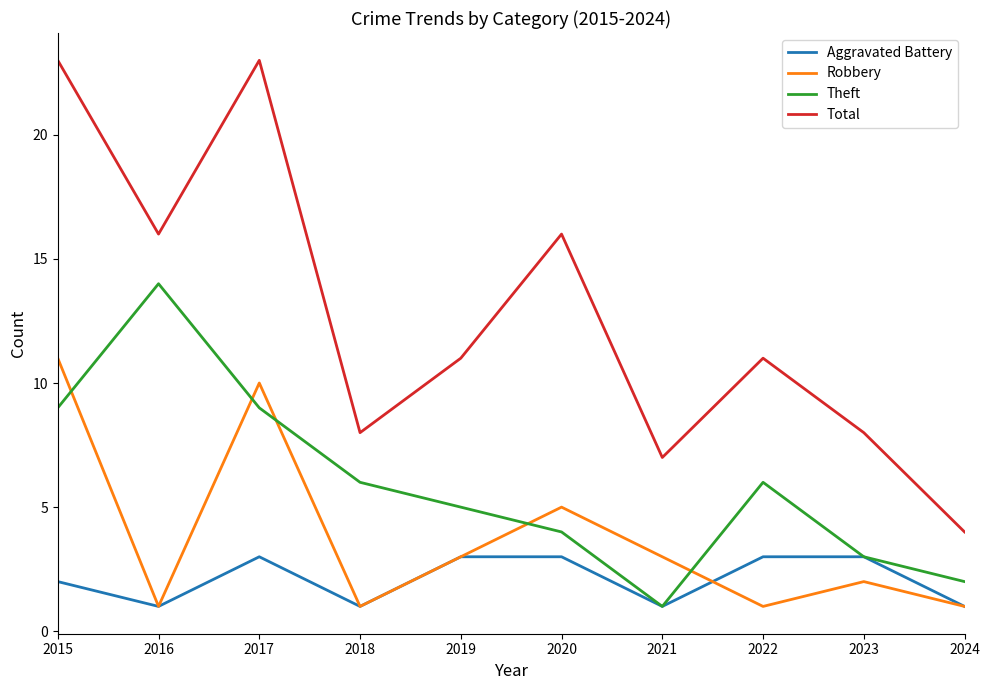

Reading left to right, extract all data points from this chart.

Aggravated Battery: 2	1	3	1	3	3	1	3	3	1
Robbery: 11	1	10	1	3	5	3	1	2	1
Theft: 9	14	9	6	5	4	1	6	3	2
Total: 23	16	23	8	11	16	7	11	8	4